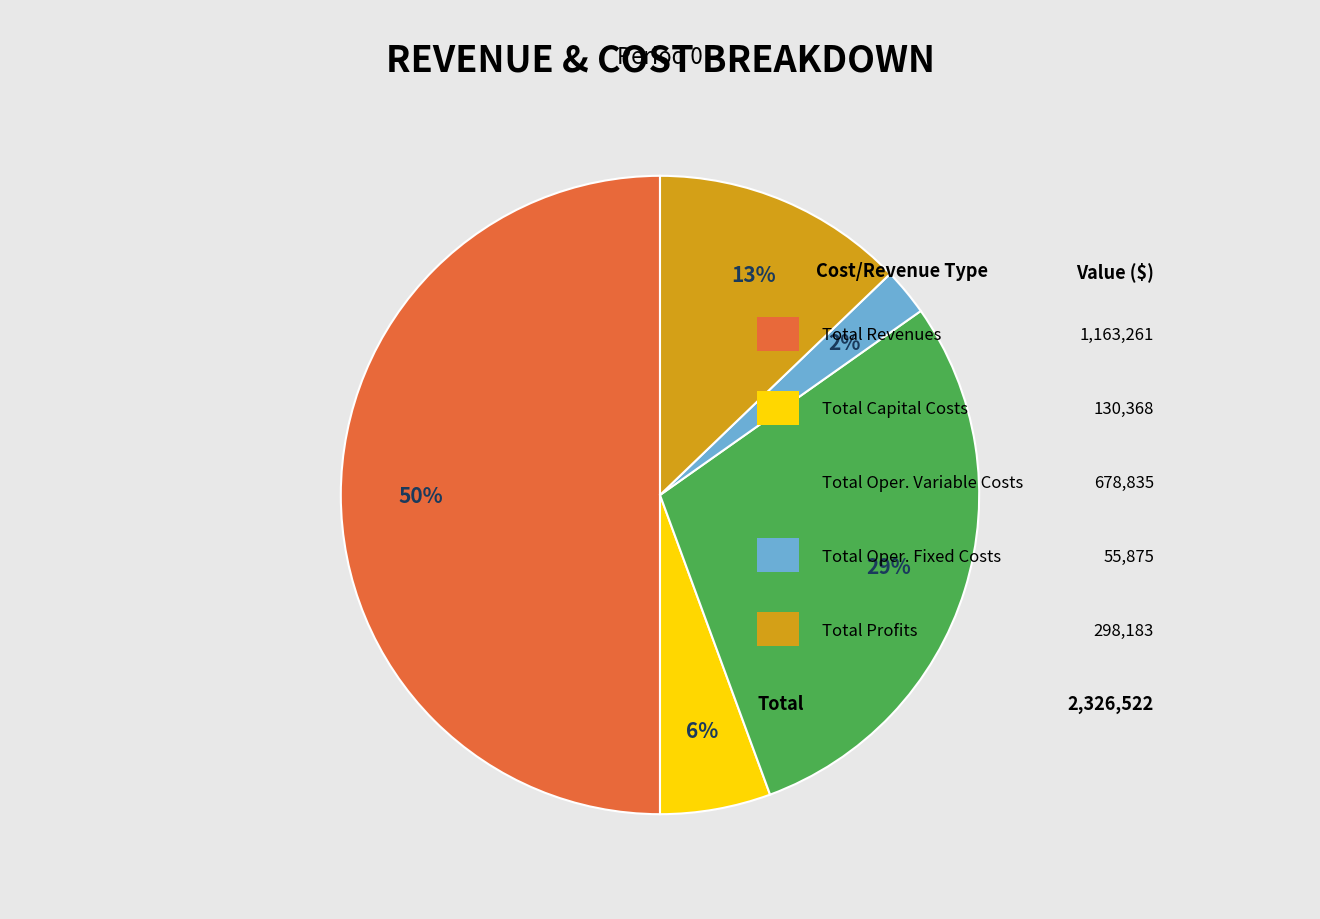

To the nearest percent, what is the average slice percentage?

20%